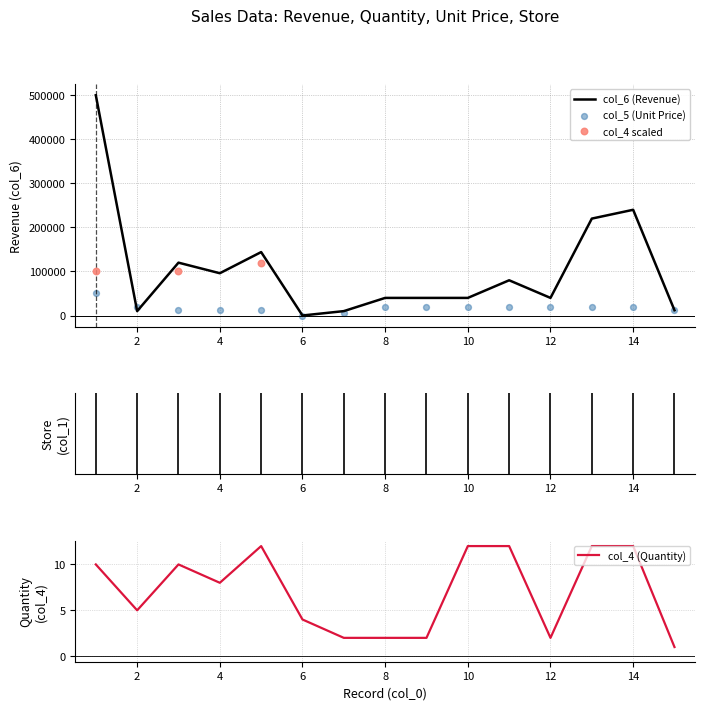

Which series has the widest spread of Y values?

col_6